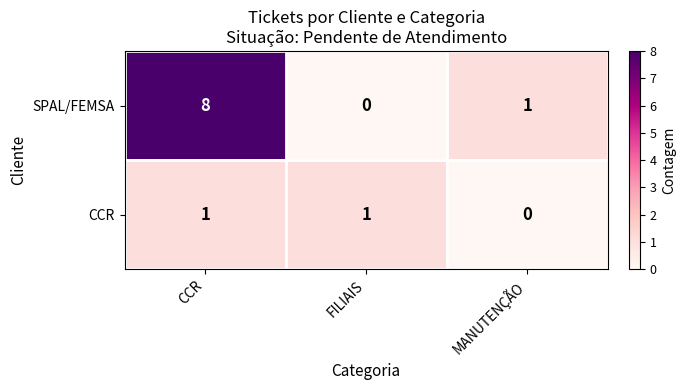

Which series has the largest total across all categories?

SPAL/FEMSA